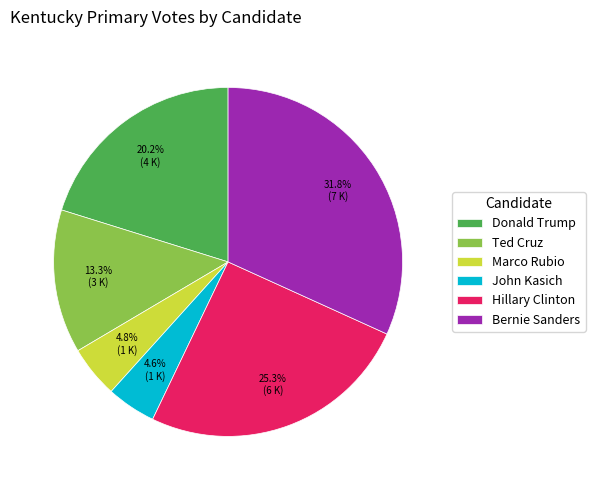

Between Marco Rubio and Hillary Clinton, which is larger?

Hillary Clinton